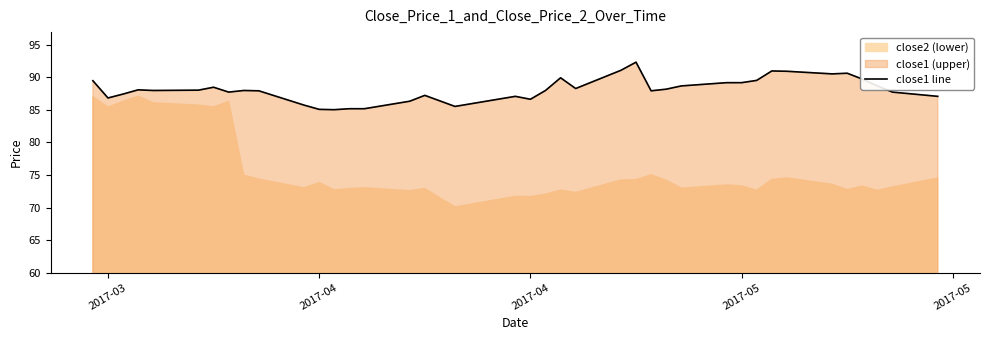

What is the difference between the second highest and minimum values?

6.0